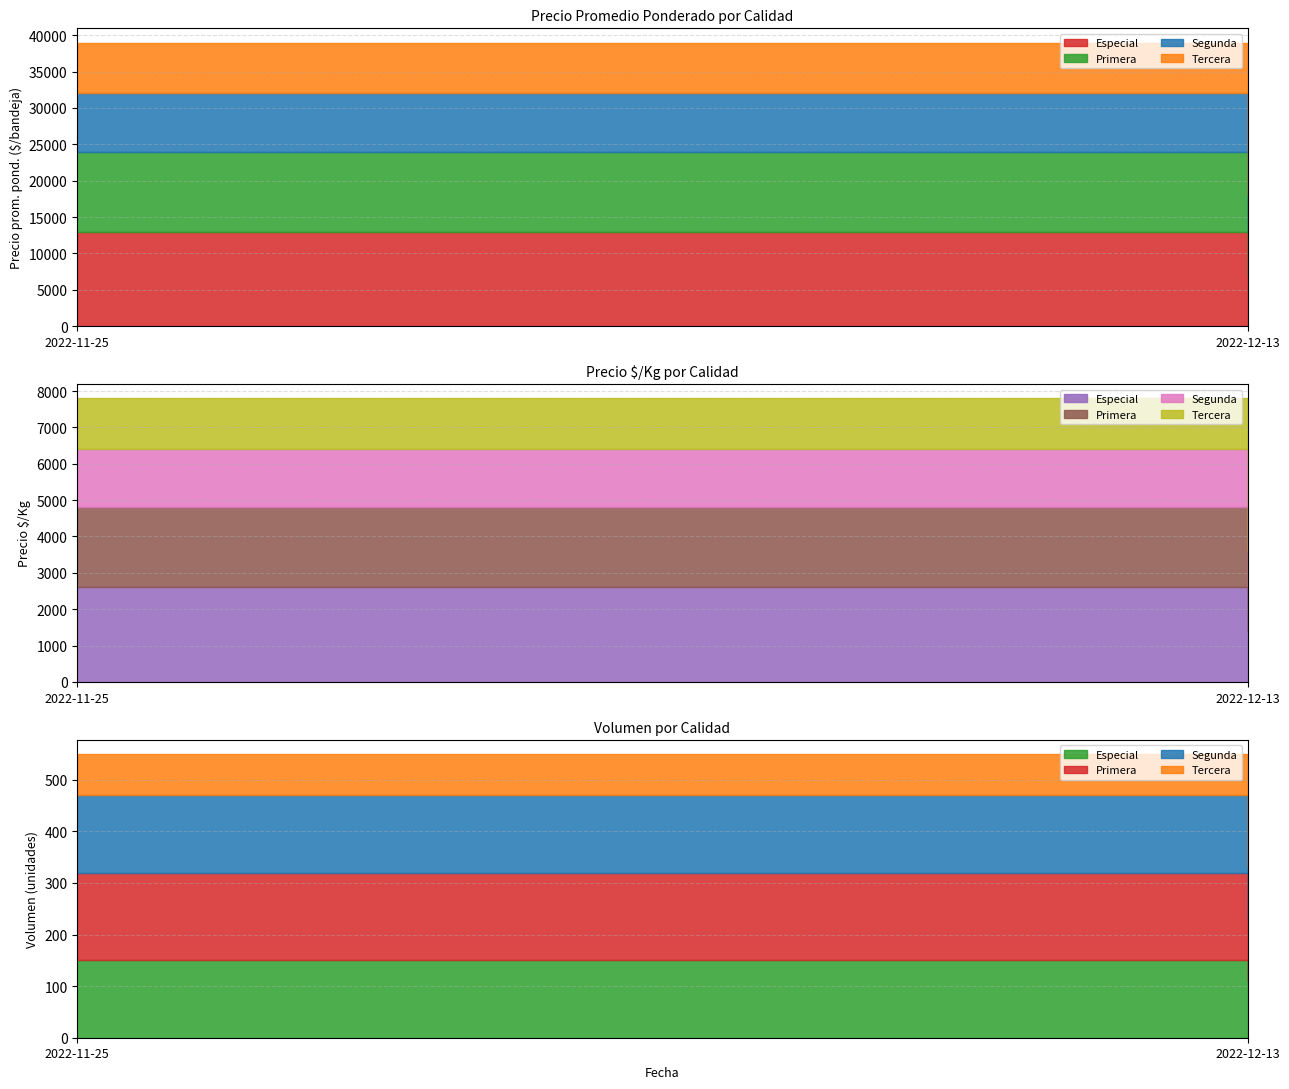

What is the difference between the maximum and minimum values in the Volumen series?

90